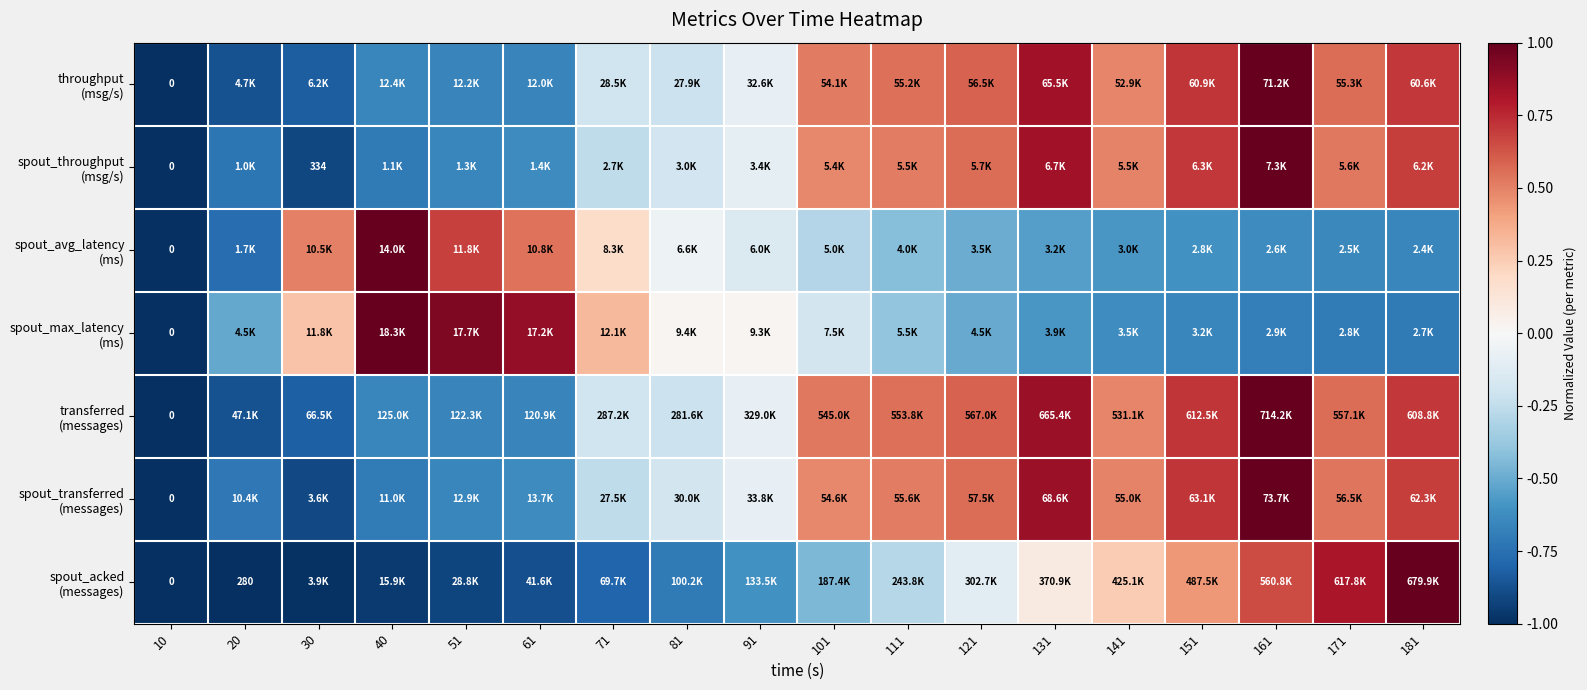

How many negative values does the spout_throughput (msg/s) series have?

9